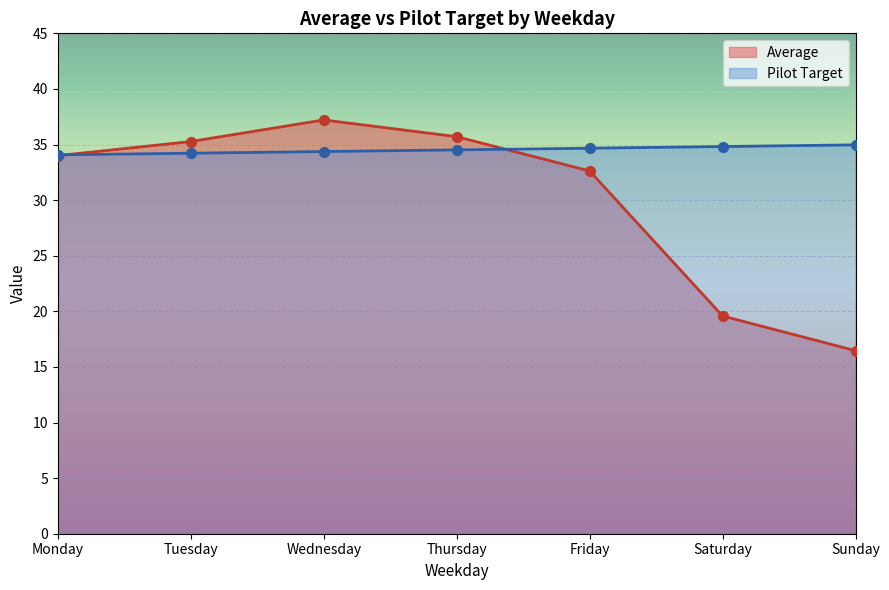

What is the total value across all series at Monday?

68.1